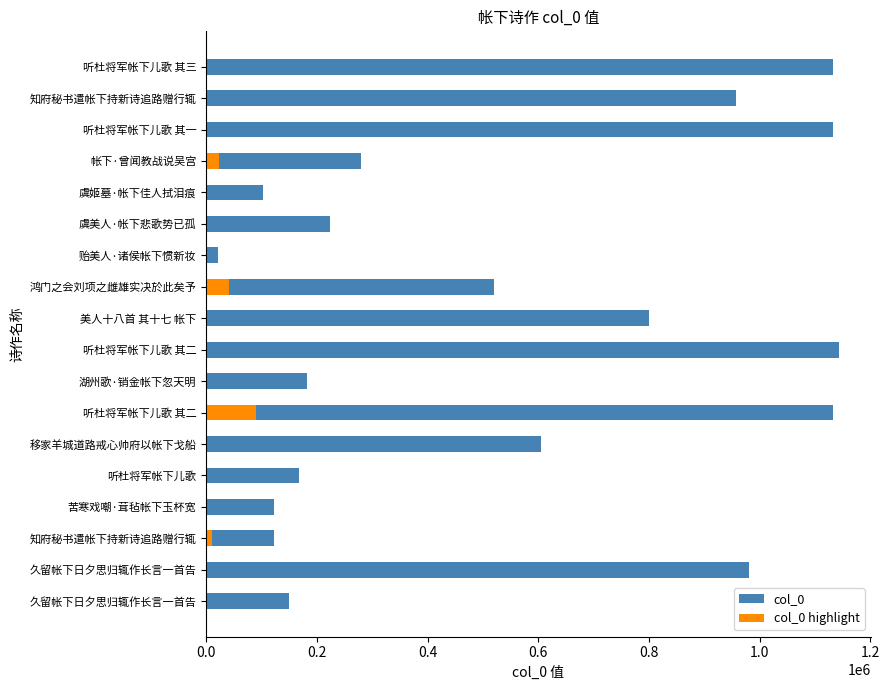

The col_0 highlight series shows 52431.1 at 苦寒戏嘲·茸毡帐下玉杯宽. True or false?

False